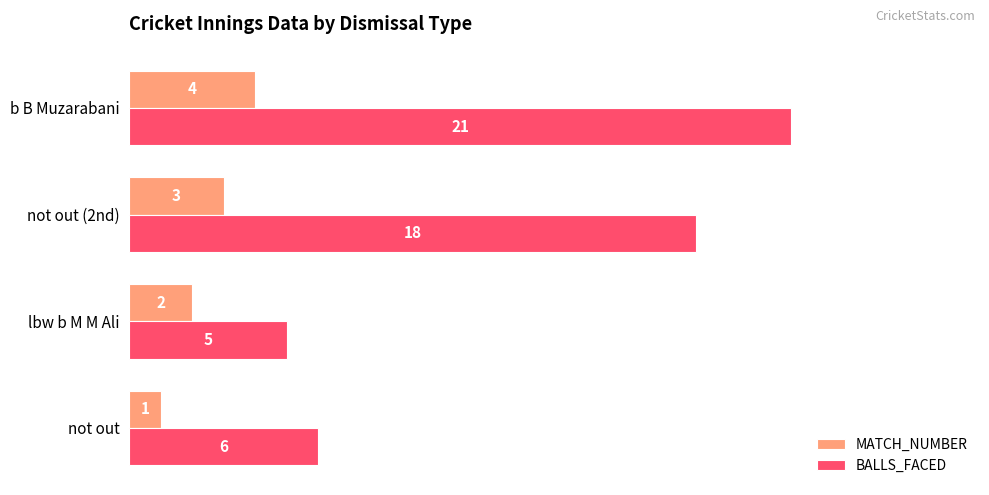

What is the difference between the highest and lowest values at b B Muzarabani?

17